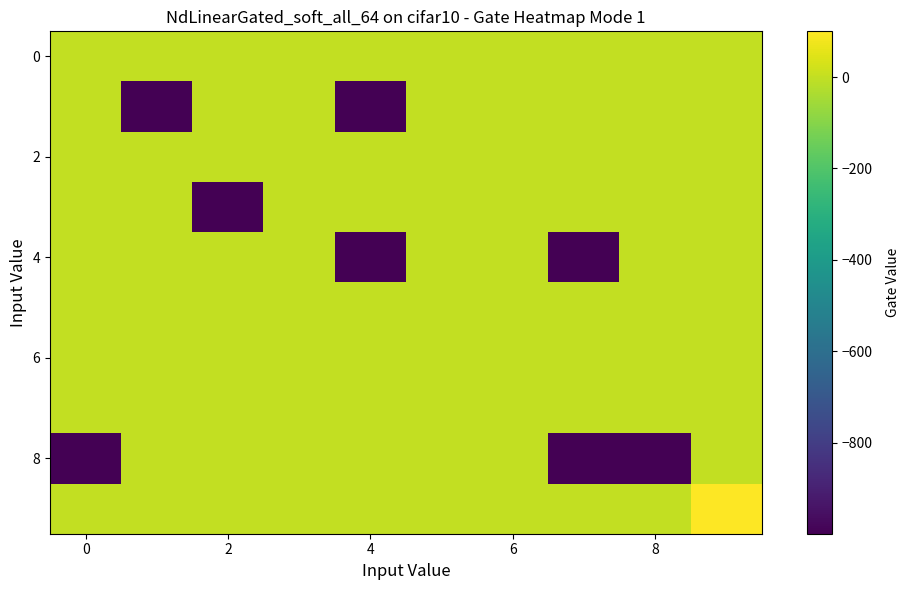

How many categories are shown in the chart?

10